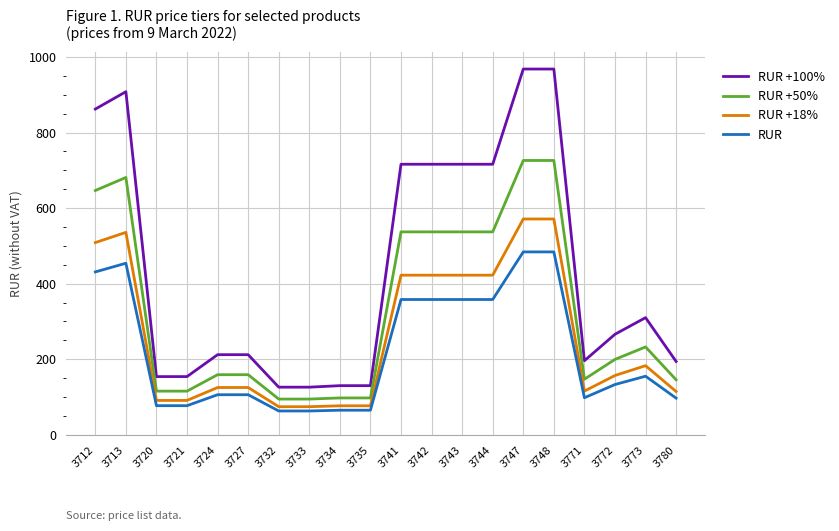

What is the sum of the RUR values at 3733 and 3780?

160.0